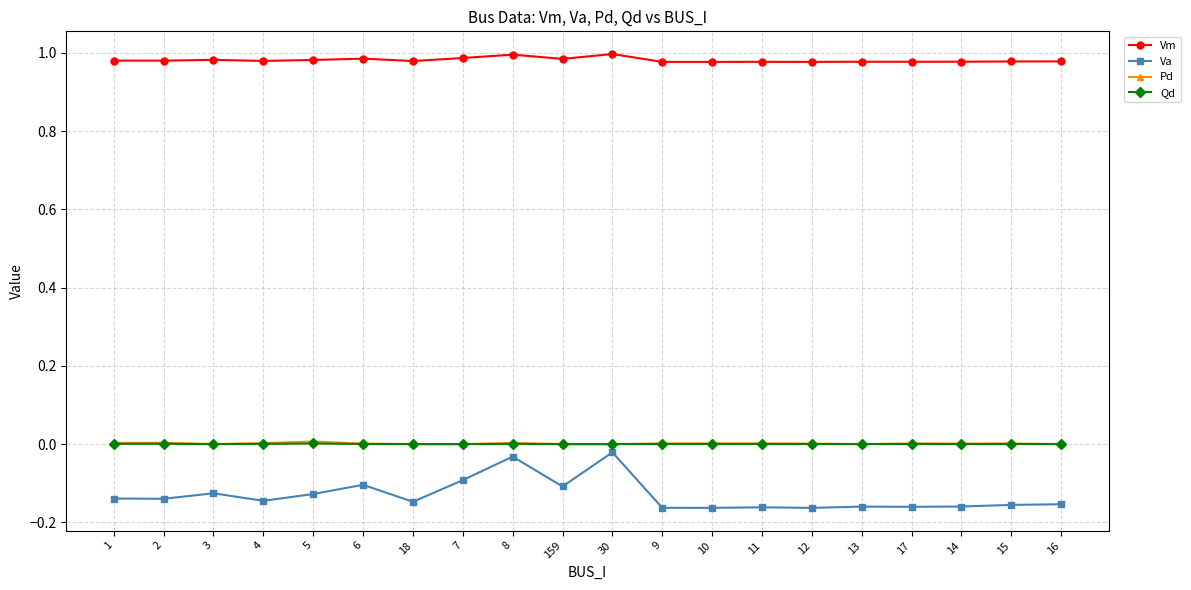

True or false: Va and Vm cross at least once.

False